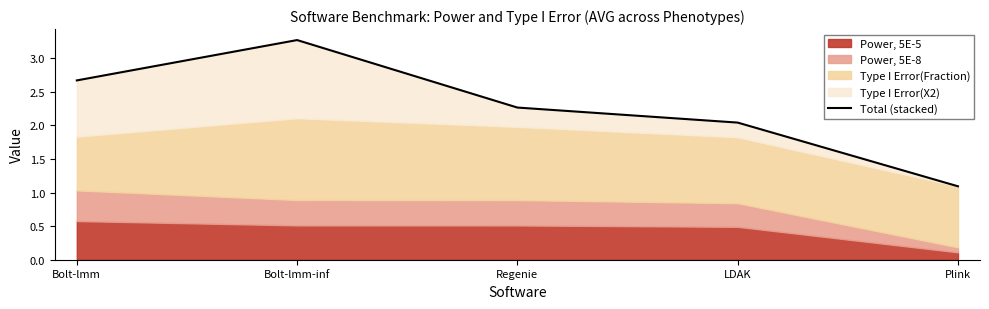

Is it true that the value at LDAK is 2.0?

True